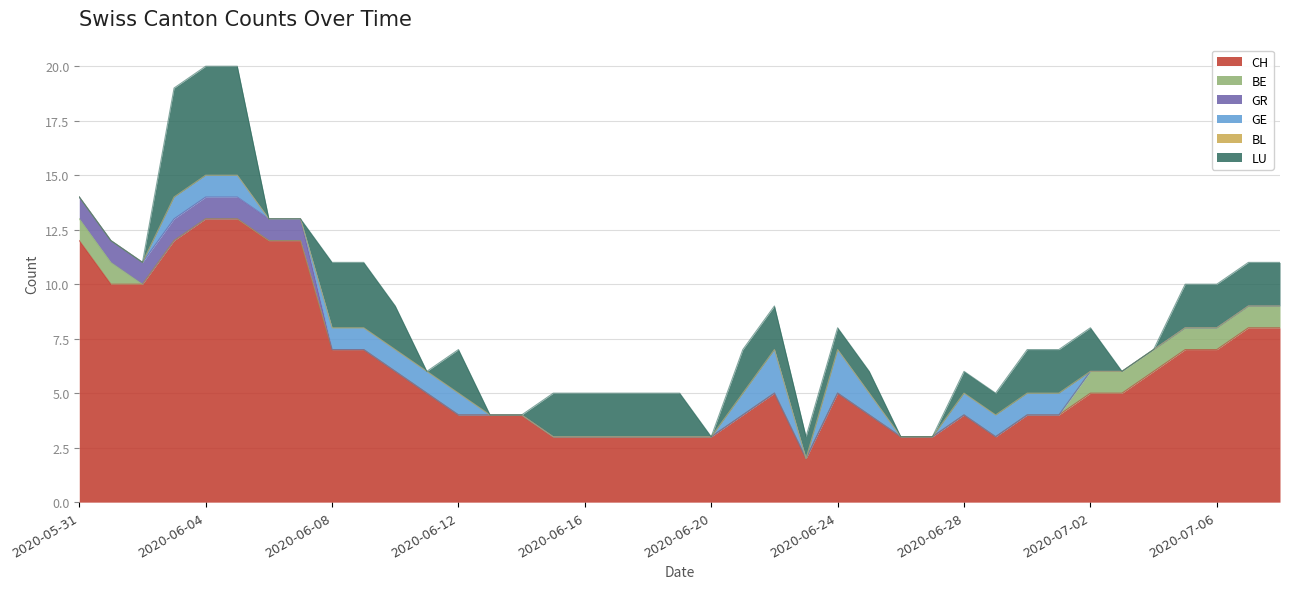

What is the total value across all series at 2020-06-09?

11